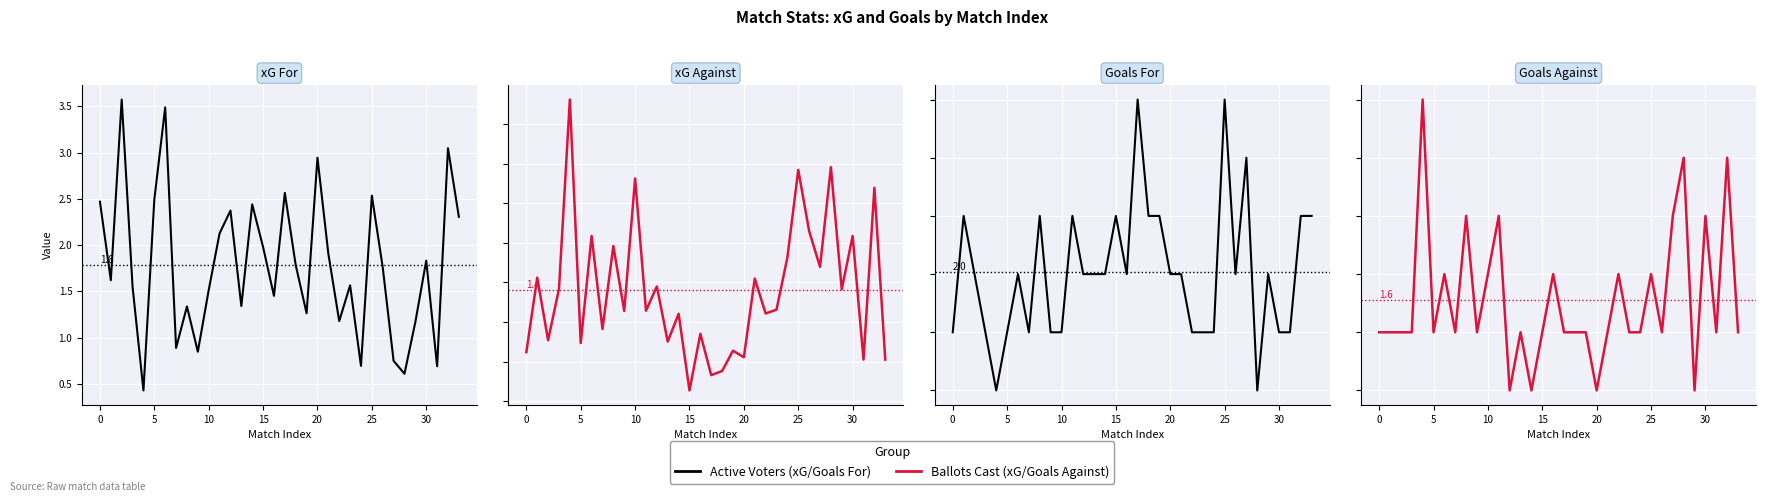

Does the chart display data point markers on the line(s)?

No